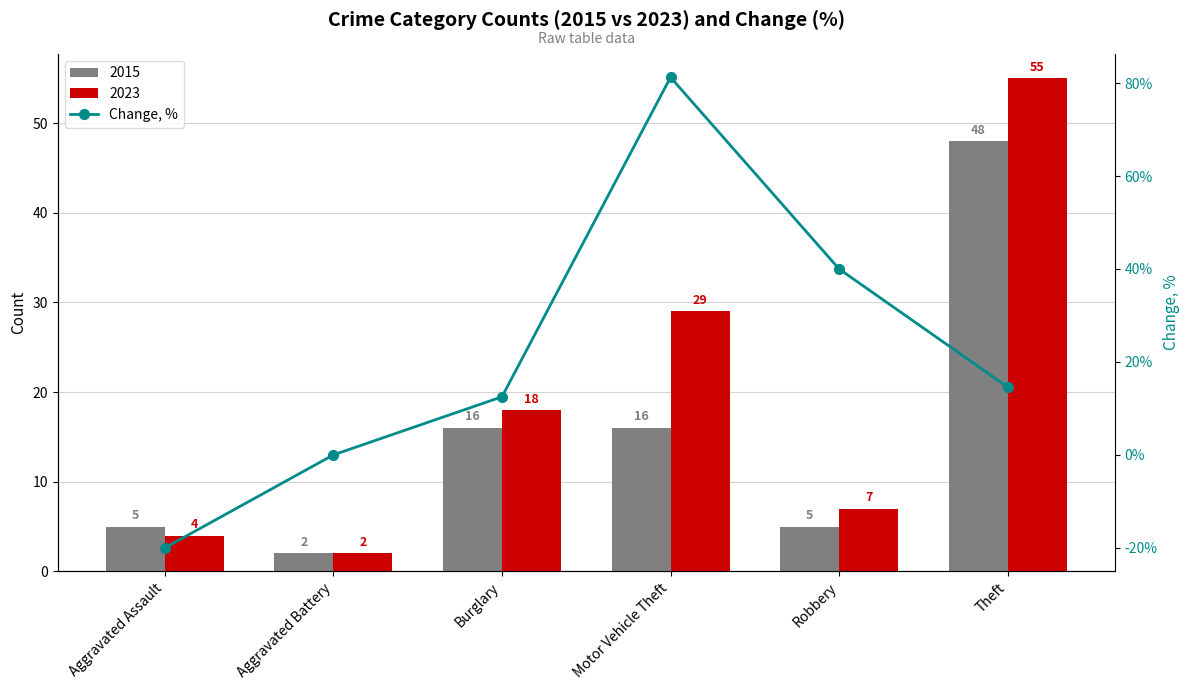

Reading left to right, what are all the values shown in this chart?

-20.0	0.0	12.5	81.2	40.0	14.6